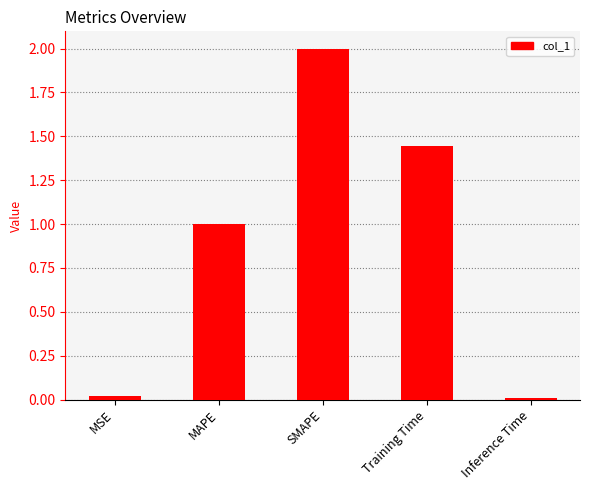

What is the greatest value displayed?

2.0